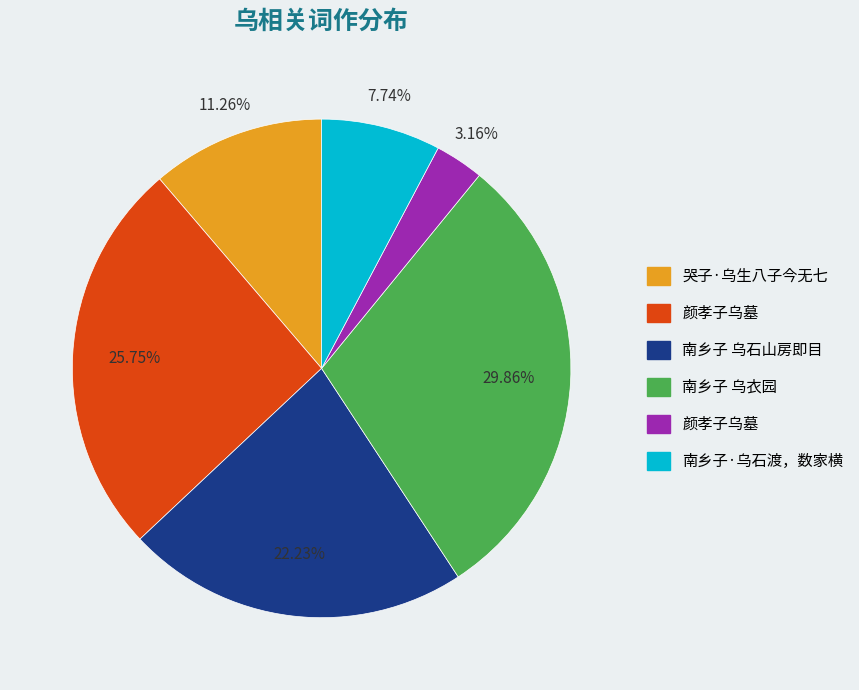

Is there any slice that represents more than half of the pie?

No